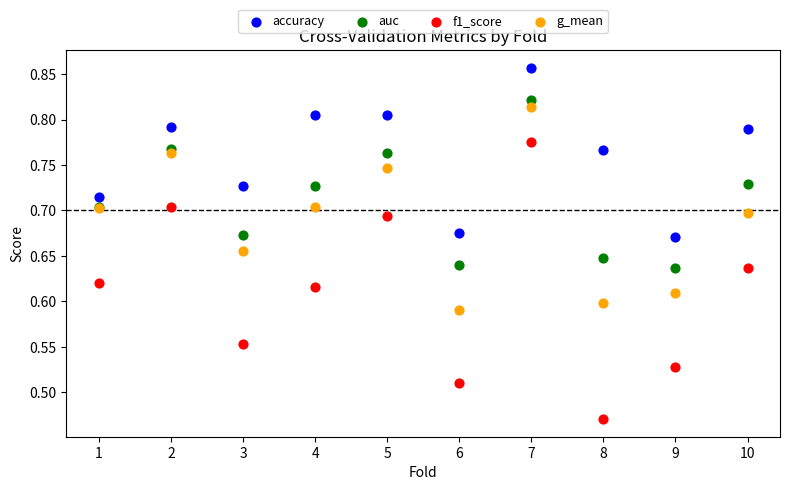

Which series has the largest Y range (max minus min)?

f1_score